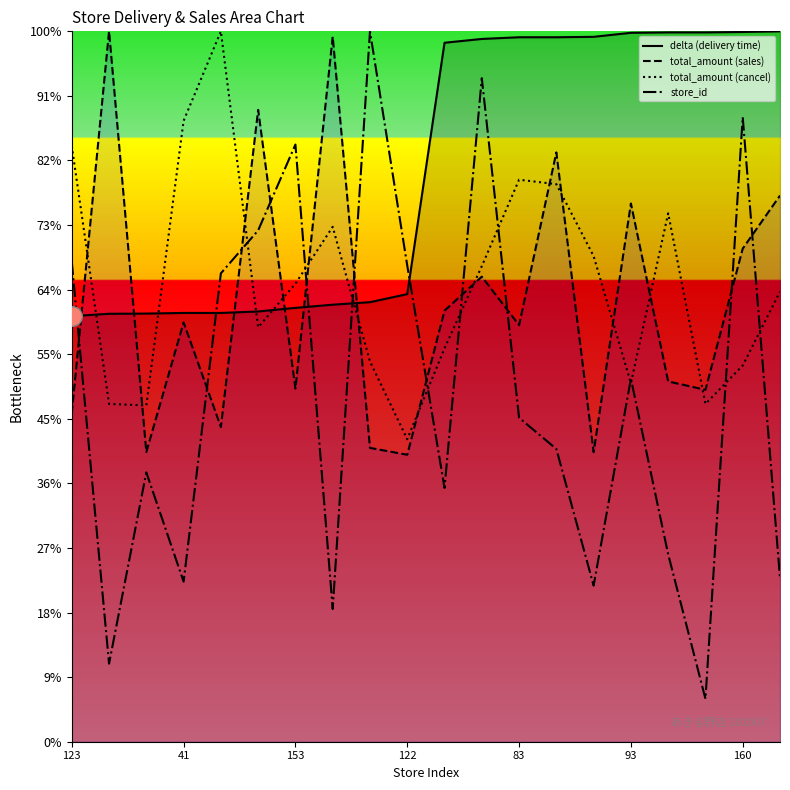

Which series reaches the maximum Y coordinate?

delta (delivery time)